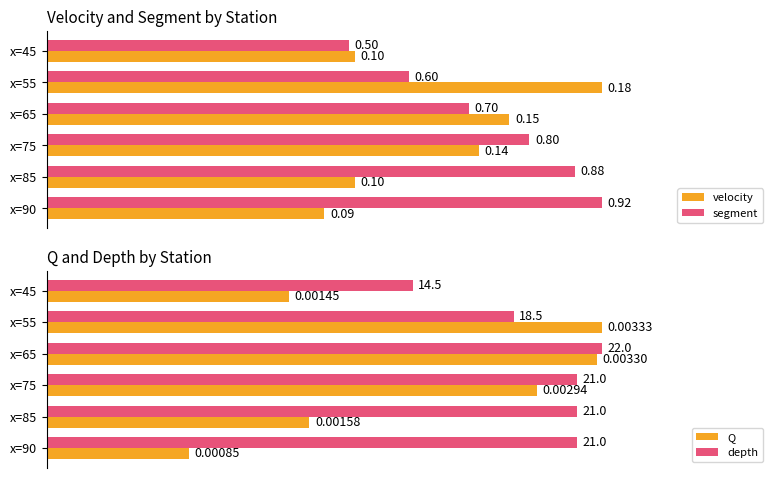

Is the value of velocity at x=75 greater than the value of segment at x=90?

No